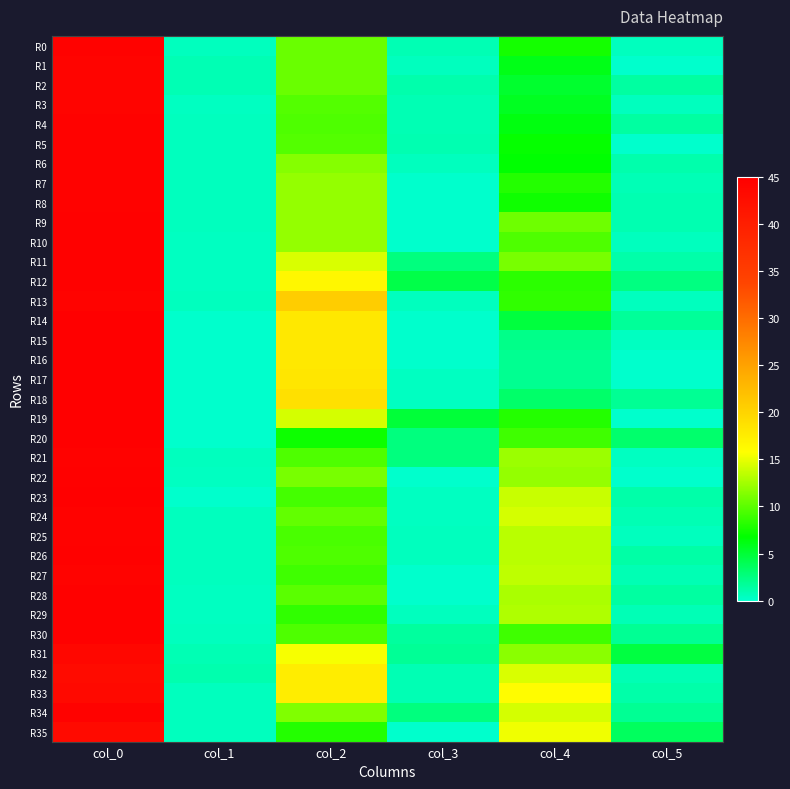

What is the total value across all series at col_1?

14.8